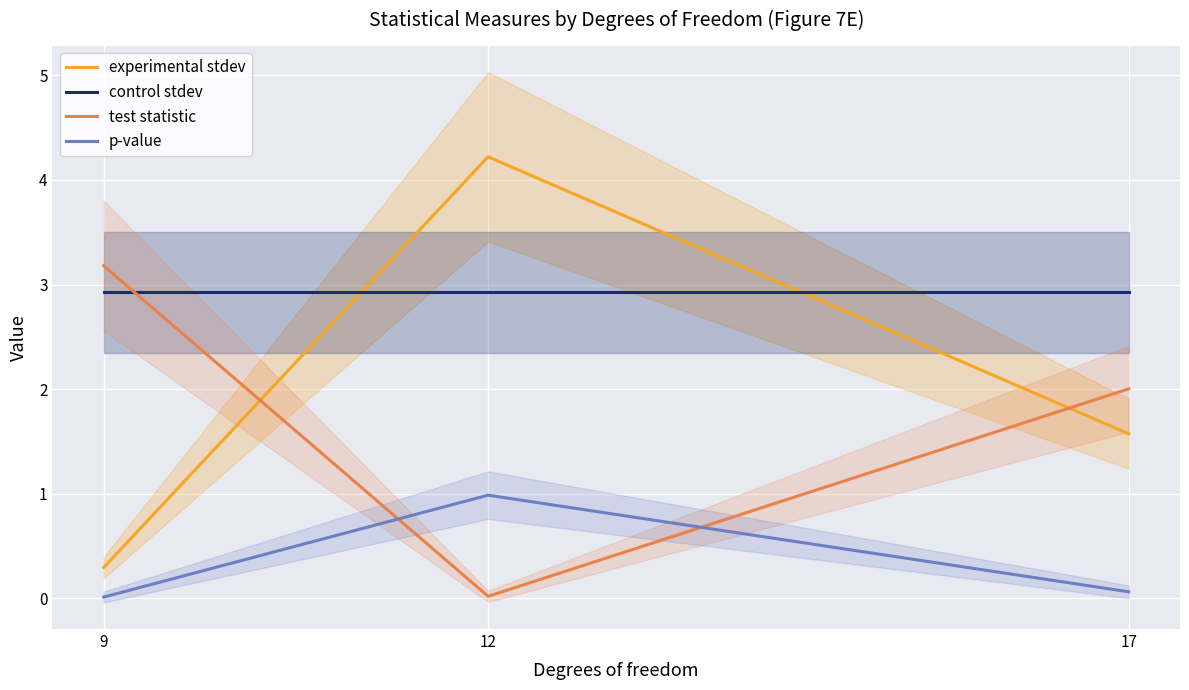

What is the sum of all p-value values?

1.1